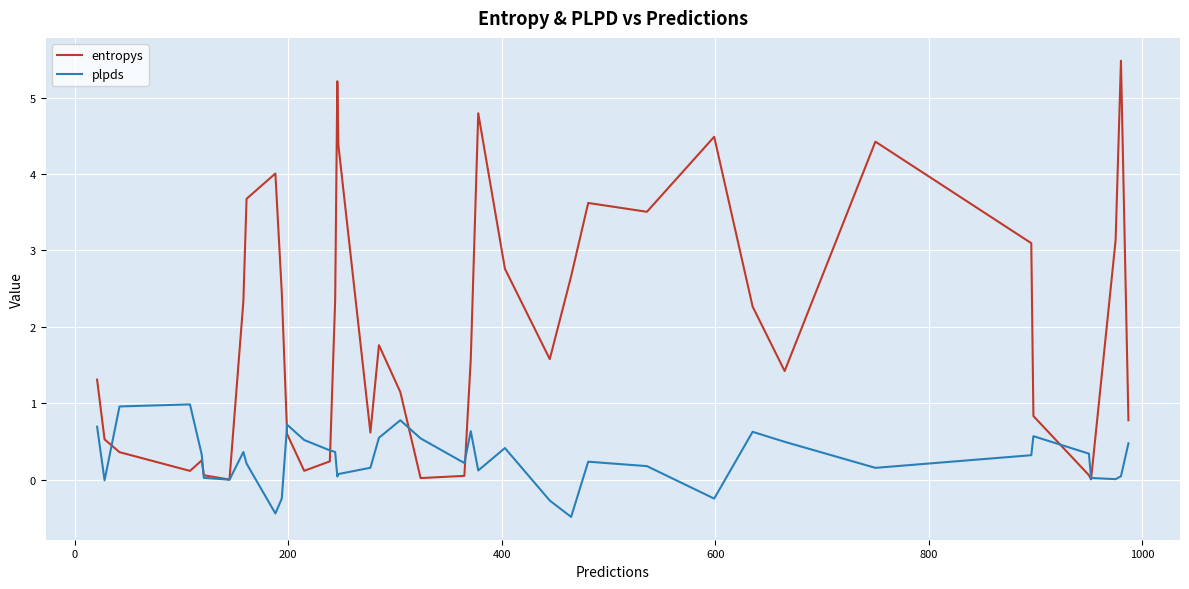

What is the minimum value shown in the chart?

-0.5